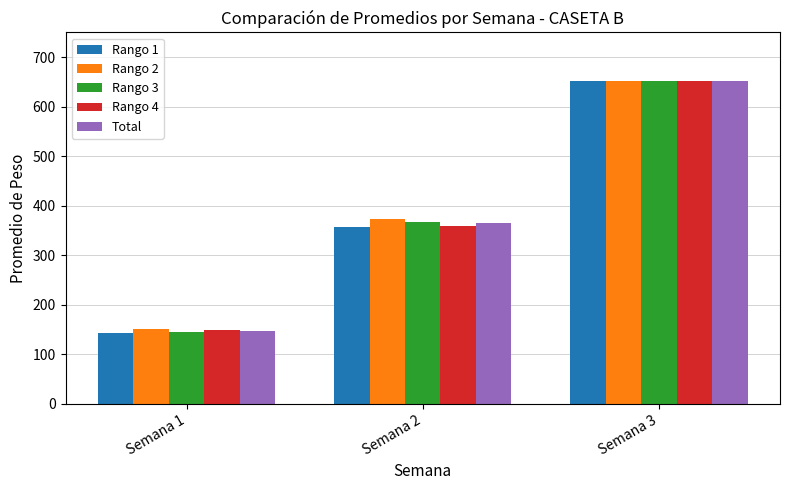

Which series has the largest range (max minus min)?

Rango 1